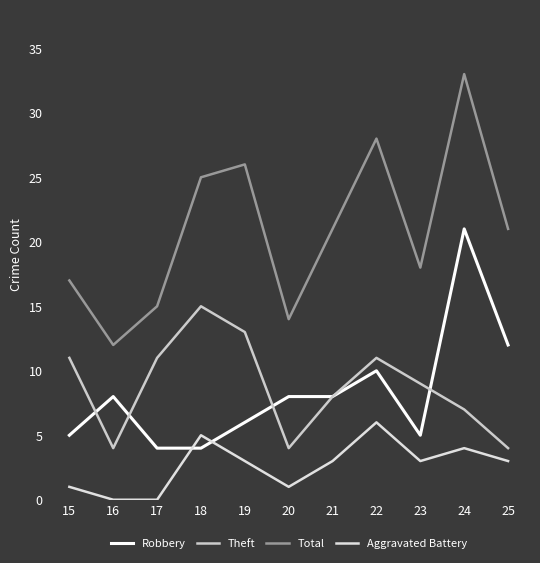

How many lines are shown in the chart?

4